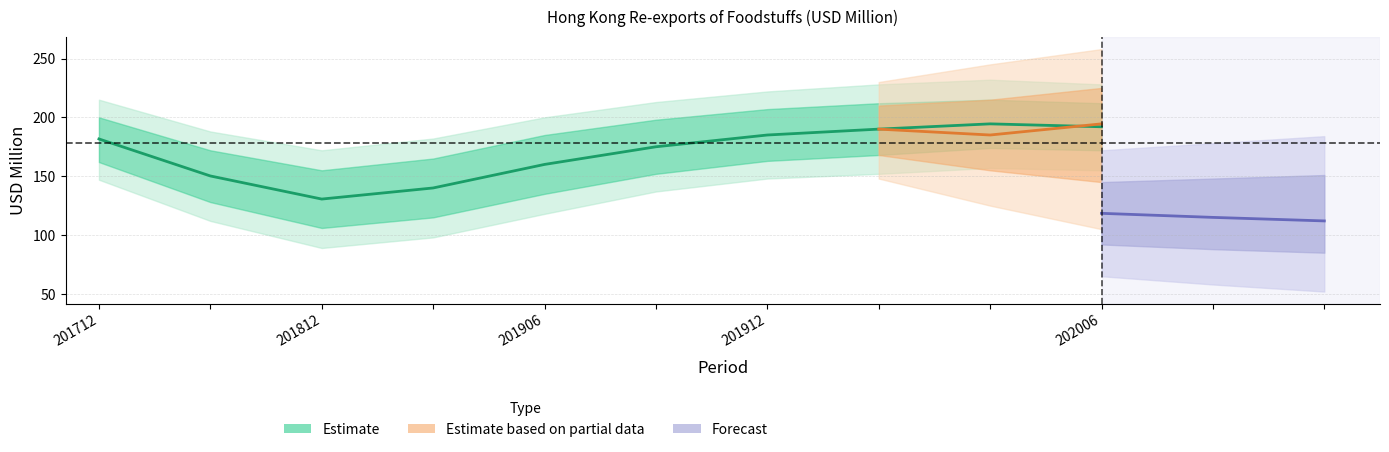

True or false: 202006 and 201912 intersect in this chart.

False